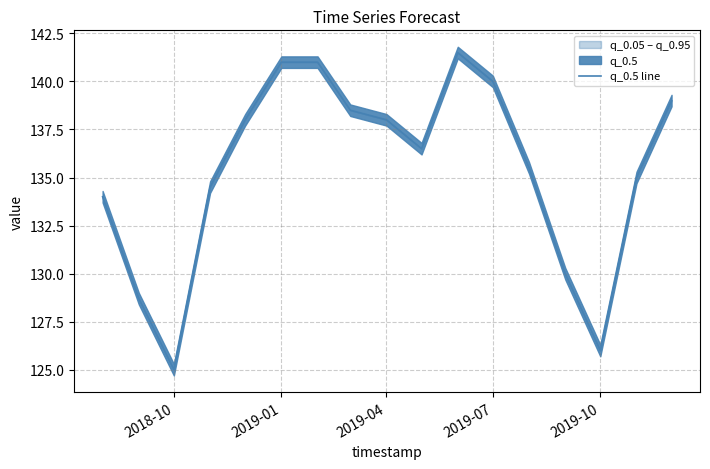

The value of q_0.5 line at 2018-10 is 212.9. True or false?

False